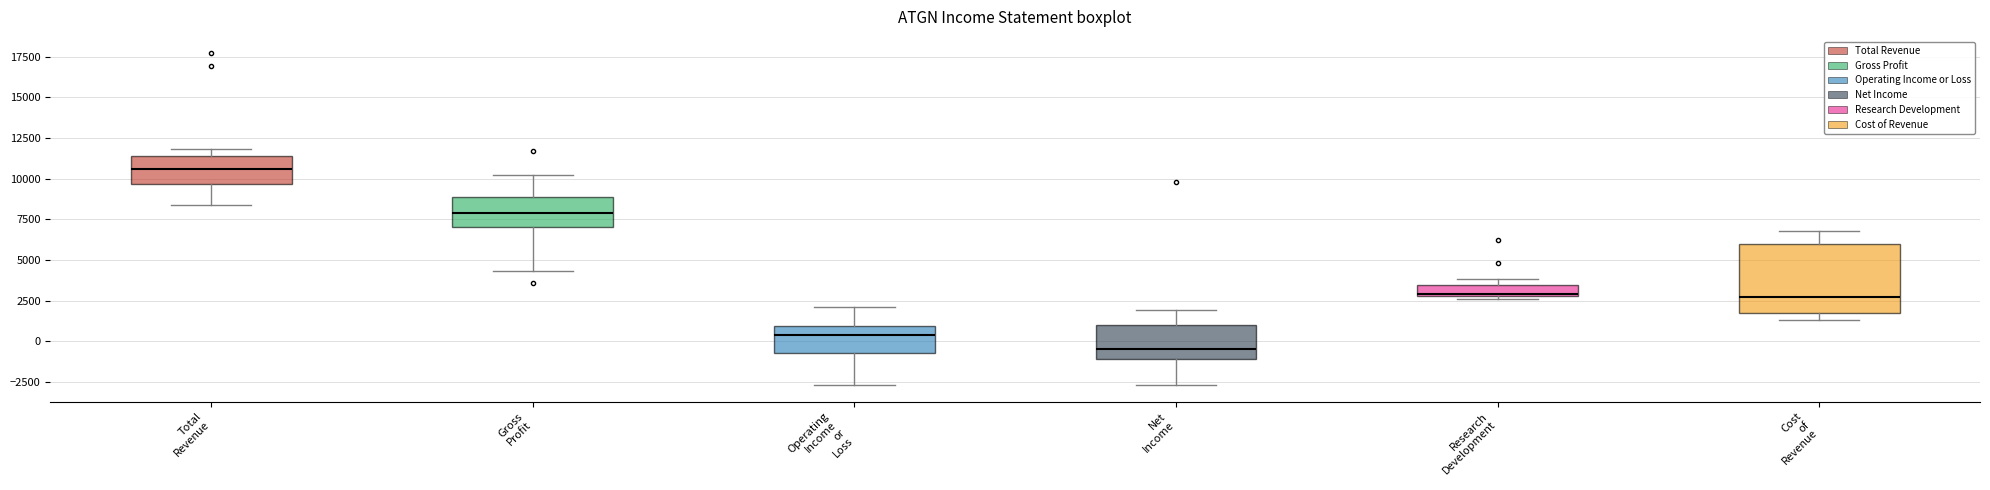

Which box has the lowest median line?

Net Income